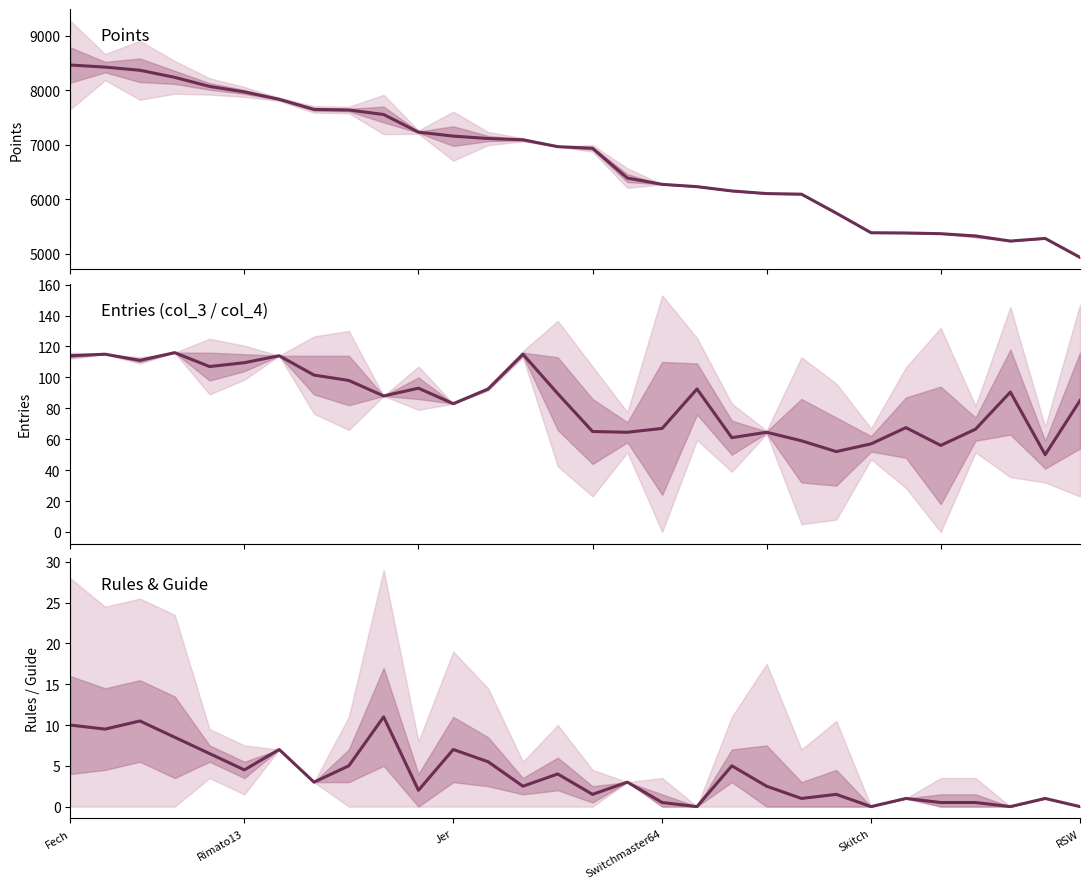

Reading left to right, extract all data points from this chart.

Points: 8460.0	8422.0	8364.0	8234.0	8068.0	7967.0	7832.0	7647.0	7636.0	7553.0	7230.0	7157.0	7113.0	7090.0	6964.0	6934.0	6388.0	6273.0	6231.0	6152.0	6104.0	6093.0	5746.0	5386.0	5382.0	5369.0	5327.0	5234.0	5282.0	4935.0
Entries mid: 114.0	115.0	111.0	116.0	107.0	109.5	114.0	101.5	98.0	88.0	93.0	83.0	92.5	115.0	89.5	65.0	64.5	67.0	92.5	61.0	64.5	59.0	52.0	57.0	67.5	56.0	66.5	90.5	50.0	85.0
Rules & Guide: 10.0	9.5	10.5	8.5	6.5	4.5	7.0	3.0	5.0	11.0	2.0	7.0	5.5	2.5	4.0	1.5	3.0	0.5	0.0	5.0	2.5	1.0	1.5	0.0	1.0	0.5	0.5	0.0	1.0	0.0